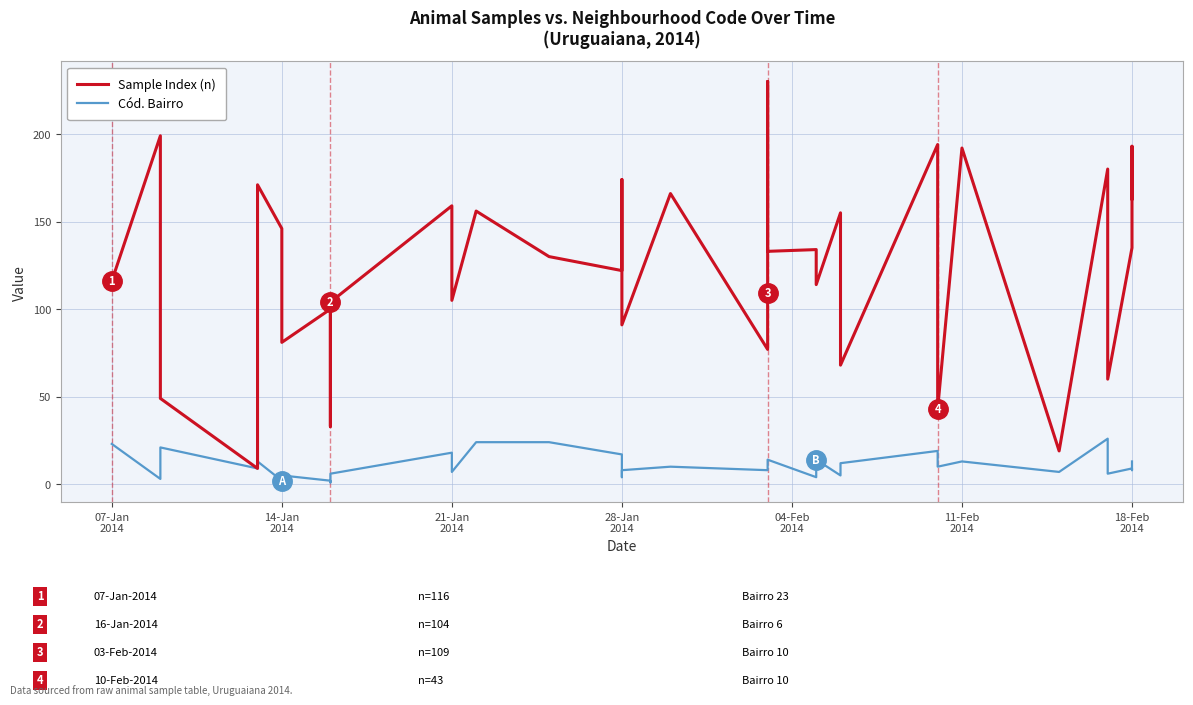

How many values in the Cód. Bairro series are below 9?

17